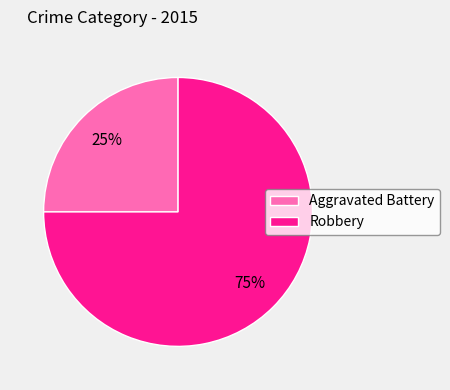

Which slice is the smallest?

Aggravated Battery